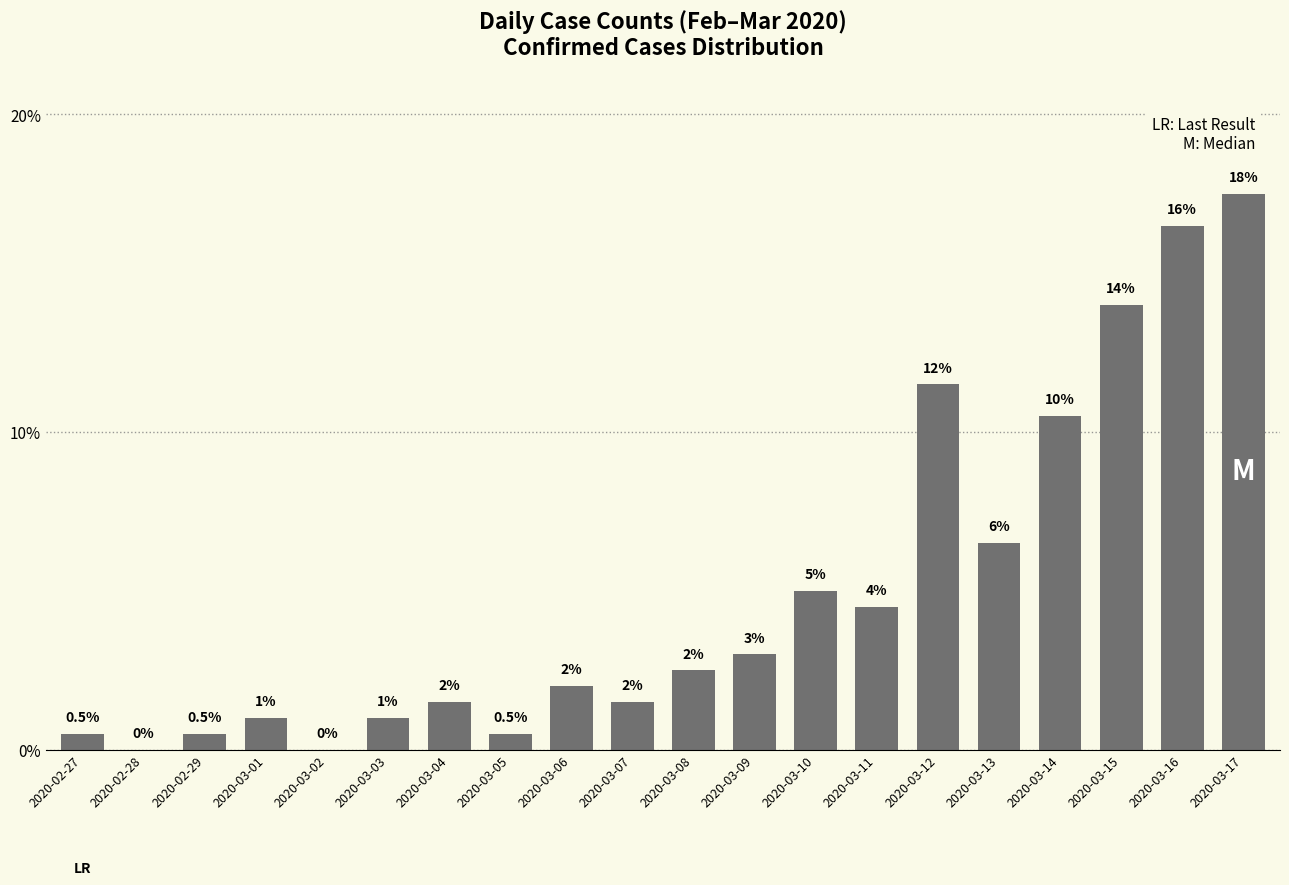

True or false: the data shows 14.0 at 2020-03-15.

True